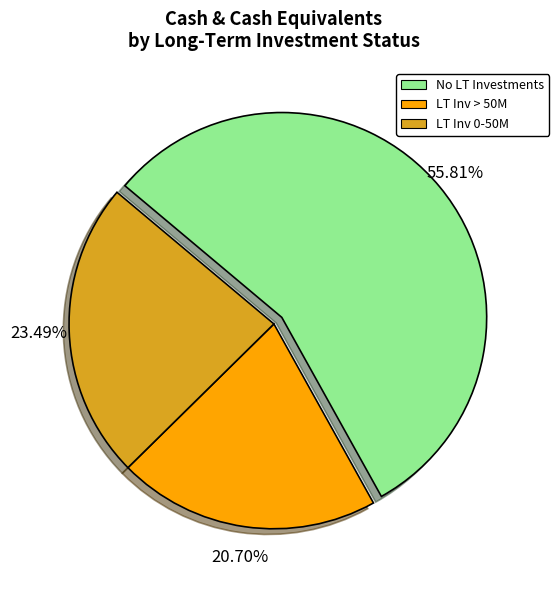

Does any single category account for the majority?

Yes